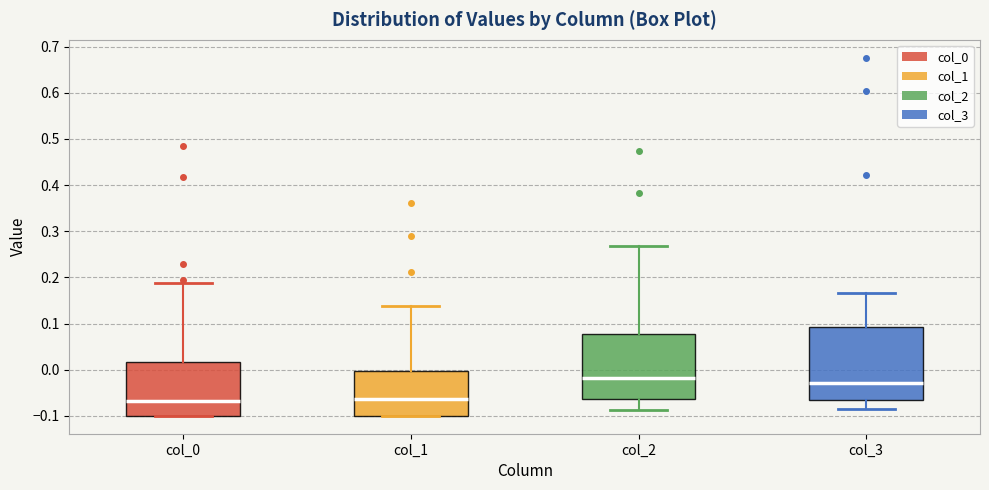

Where does the median line of the box for col_3 sit on the y-axis? The values are not printed on the chart, so give them approximately, as read against the axis.

-0.03